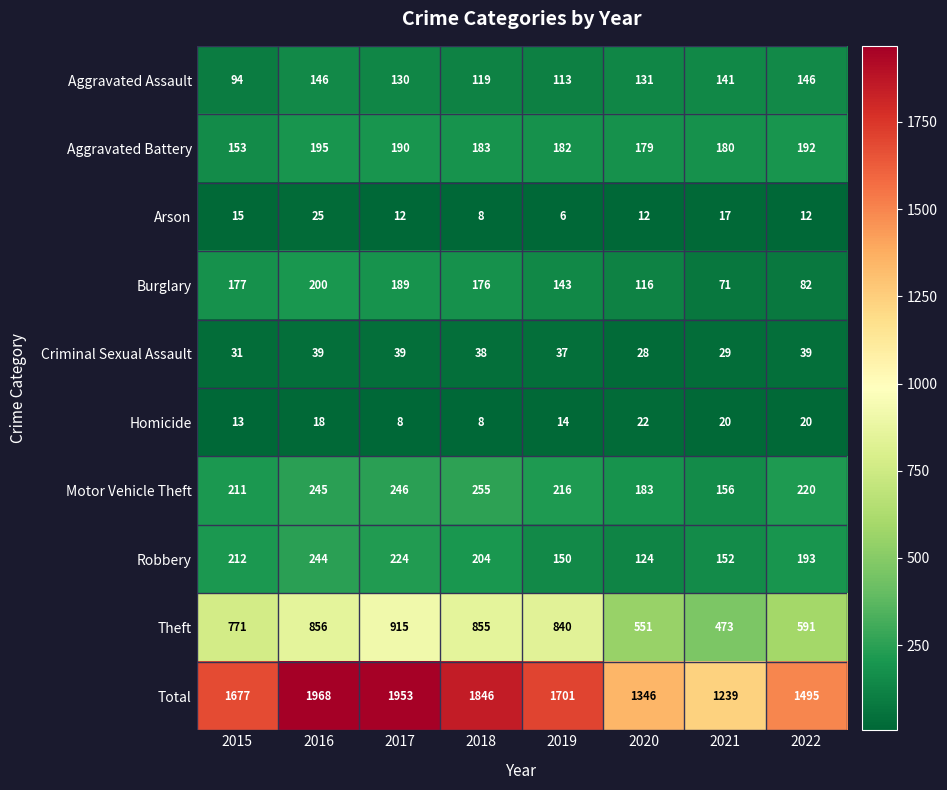

Is it true that Total equals 954 at 2017?

False